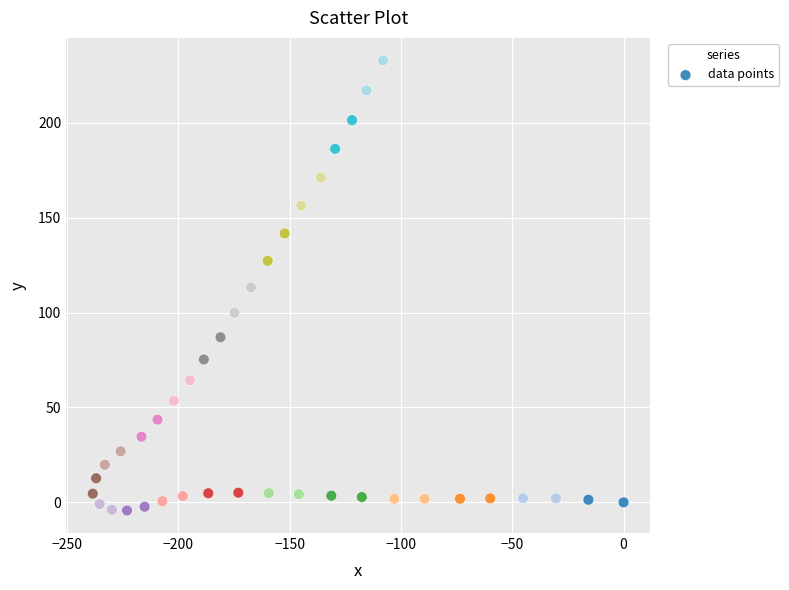

What is the range of X values (max minus min)?

238.5